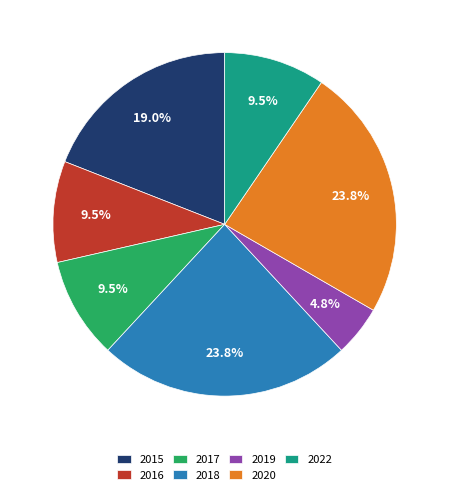

Which category has the smallest portion of the pie?

2019